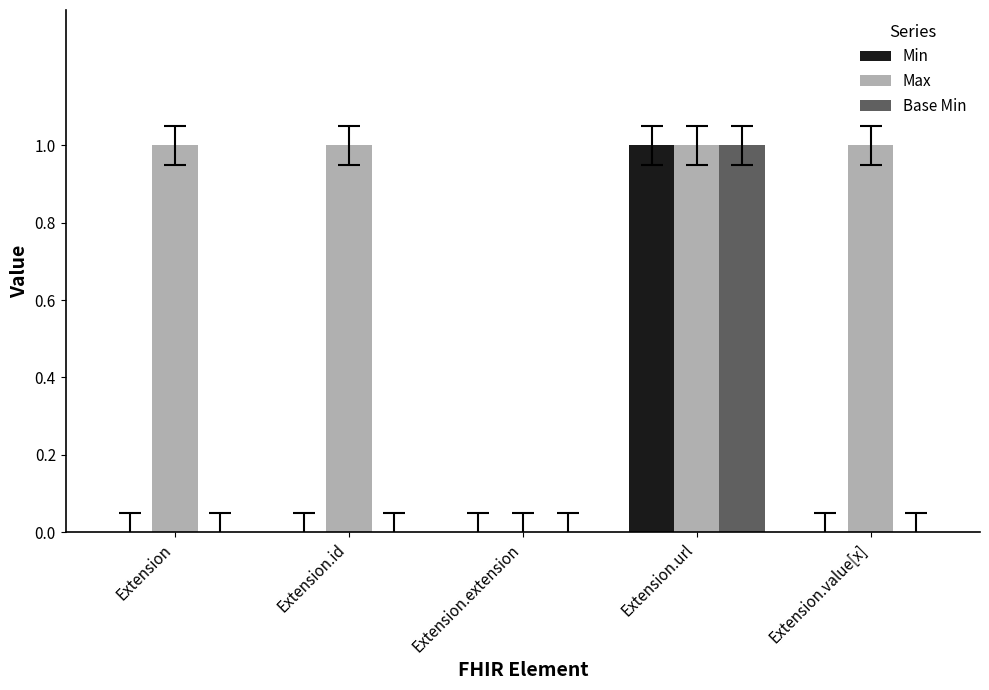

At which category is the sum across all series the highest?

Extension.url